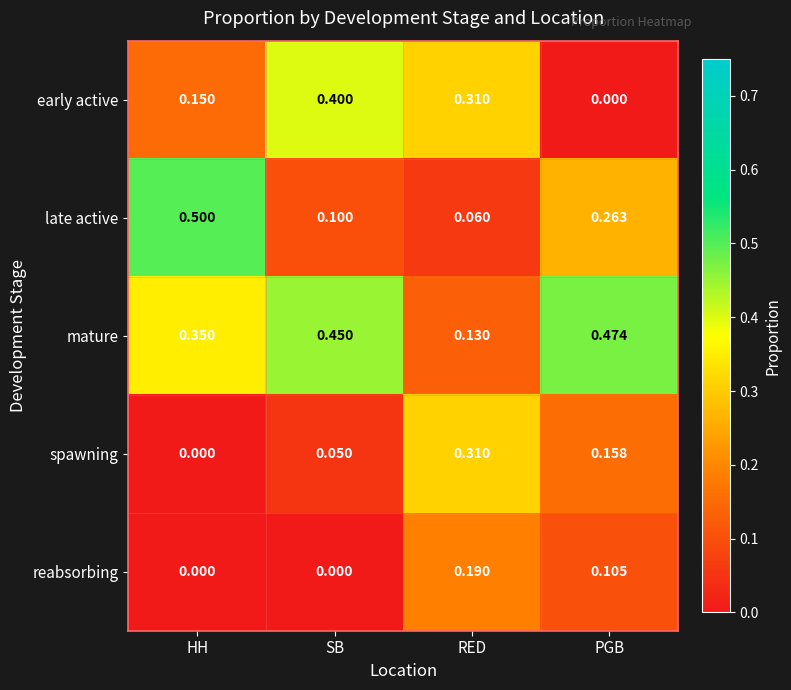

Is the value of reabsorbing at RED greater than the value of spawning at SB?

Yes